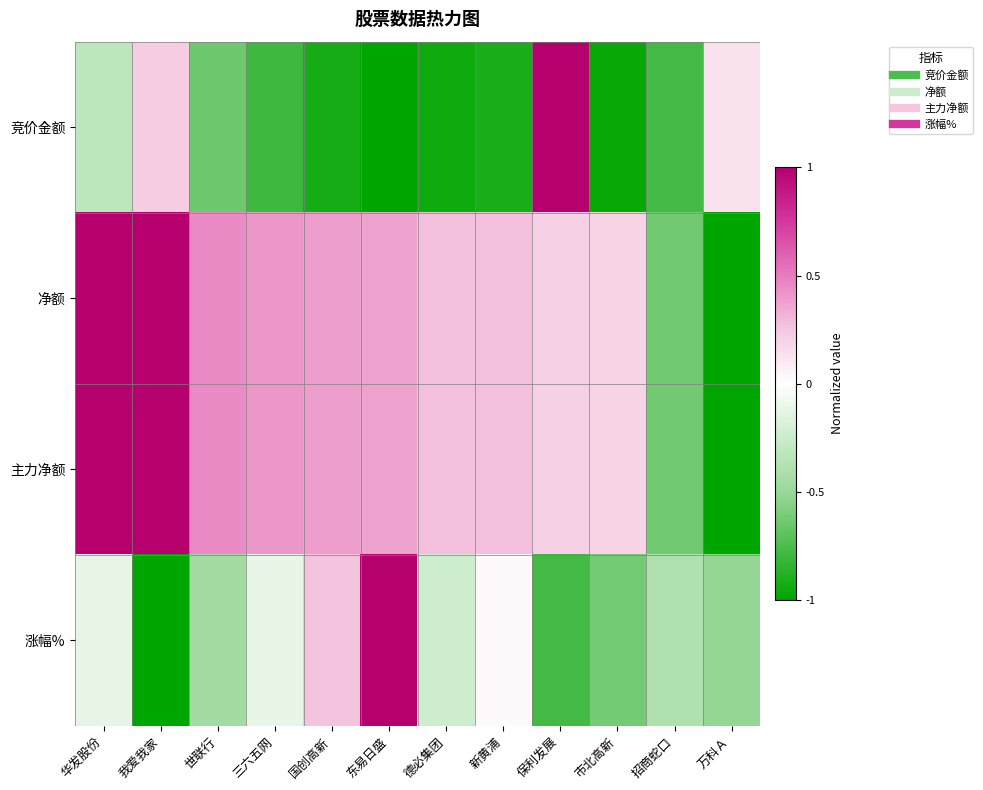

What is the total value across all series at 万科Ａ?

-2.4